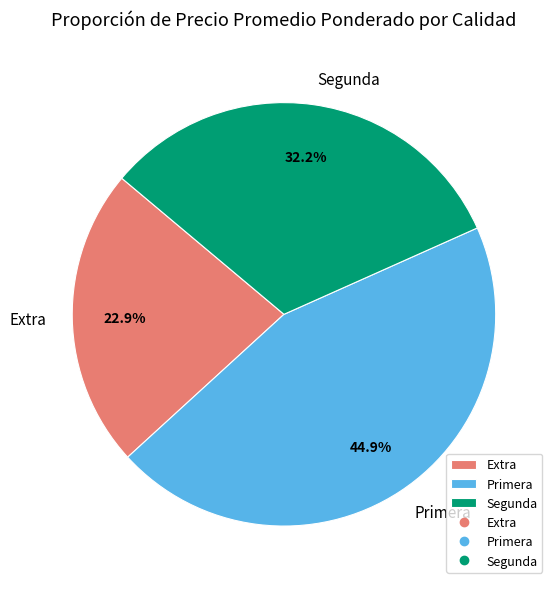

Which category has the biggest portion of the pie?

Primera